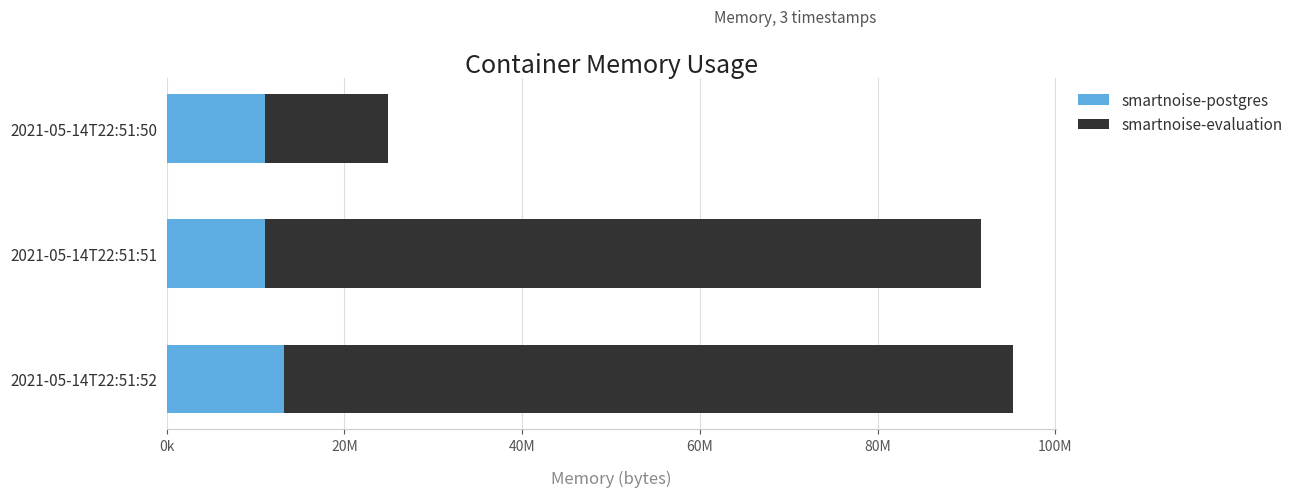

What are all the series names shown in the legend?

smartnoise-postgres, smartnoise-evaluation